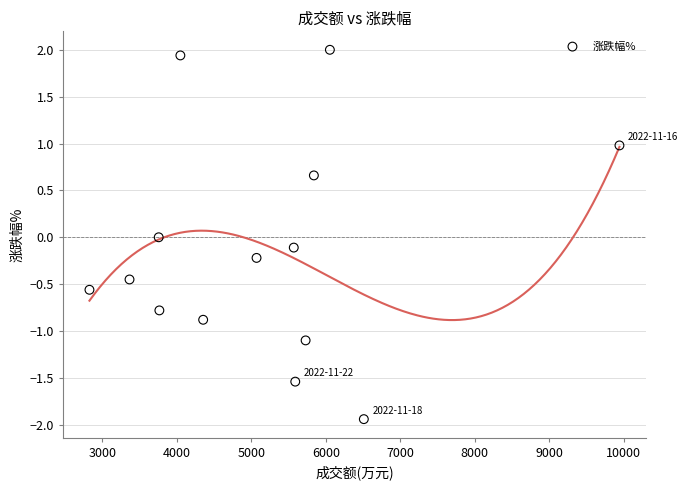

What is the range of X values (max minus min)?

7118.0